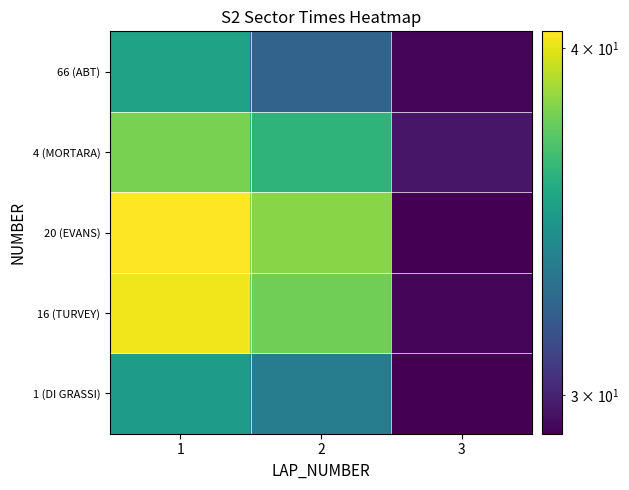

Rank the series at 1 from lowest to highest value.

1 (DI GRASSI), 66 (ABT), 4 (MORTARA), 16 (TURVEY), 20 (EVANS)